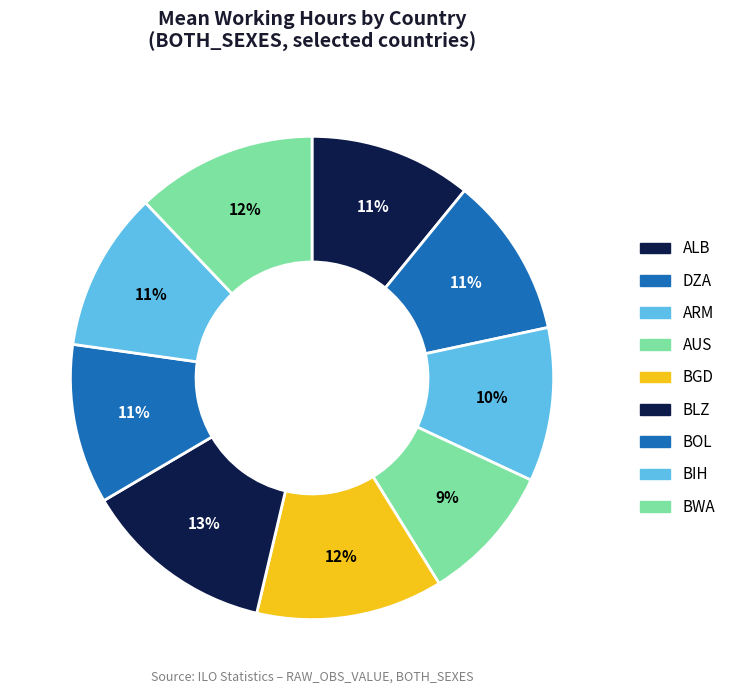

What is the largest slice in the pie chart?

BLZ